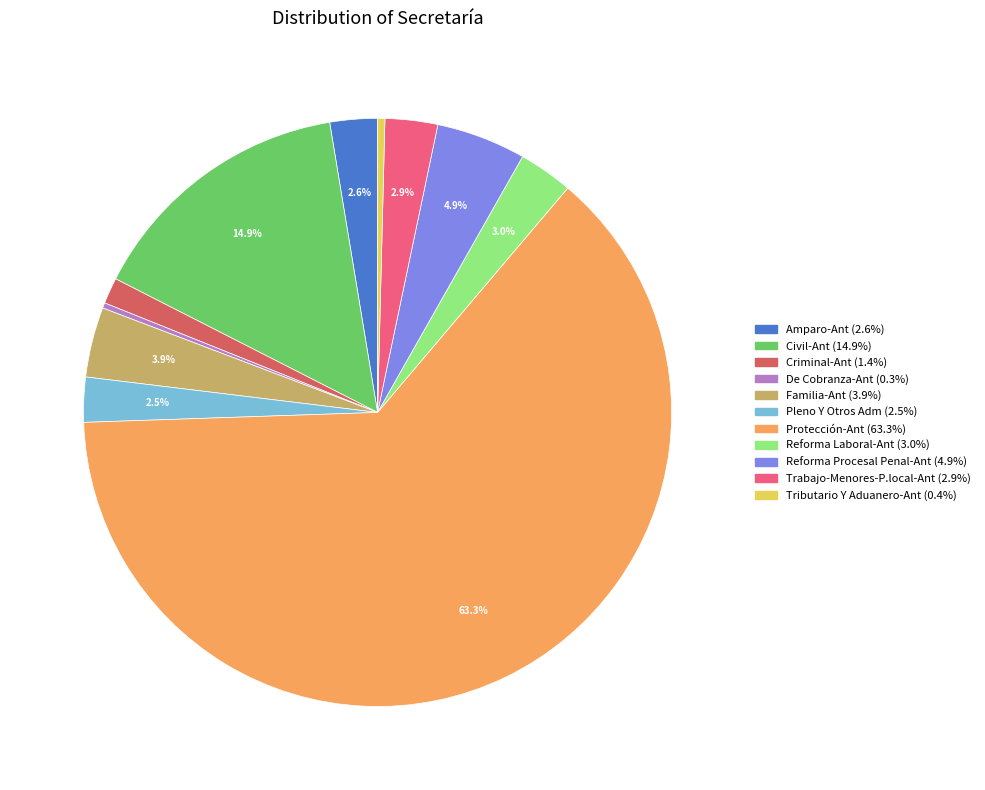

Is there any slice that represents more than half of the pie?

Yes